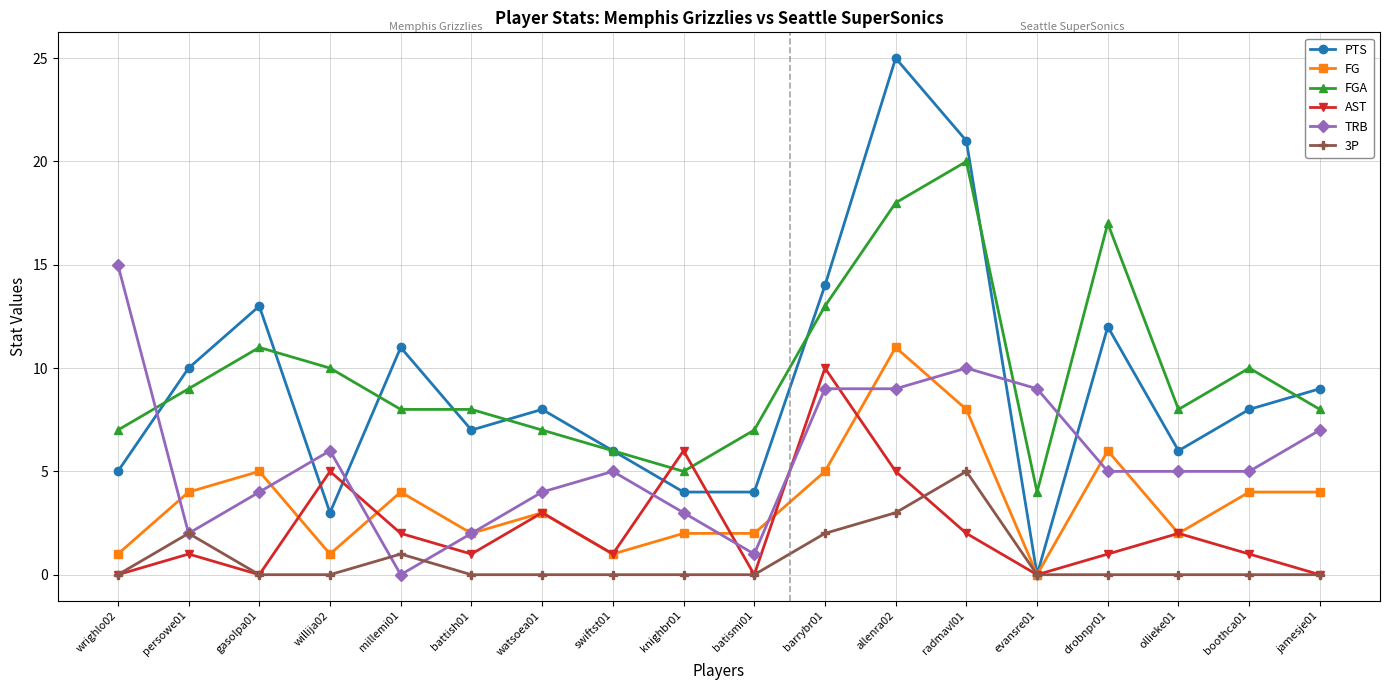

Where do AST and PTS first cross each other?

gasolpa01 and willija02